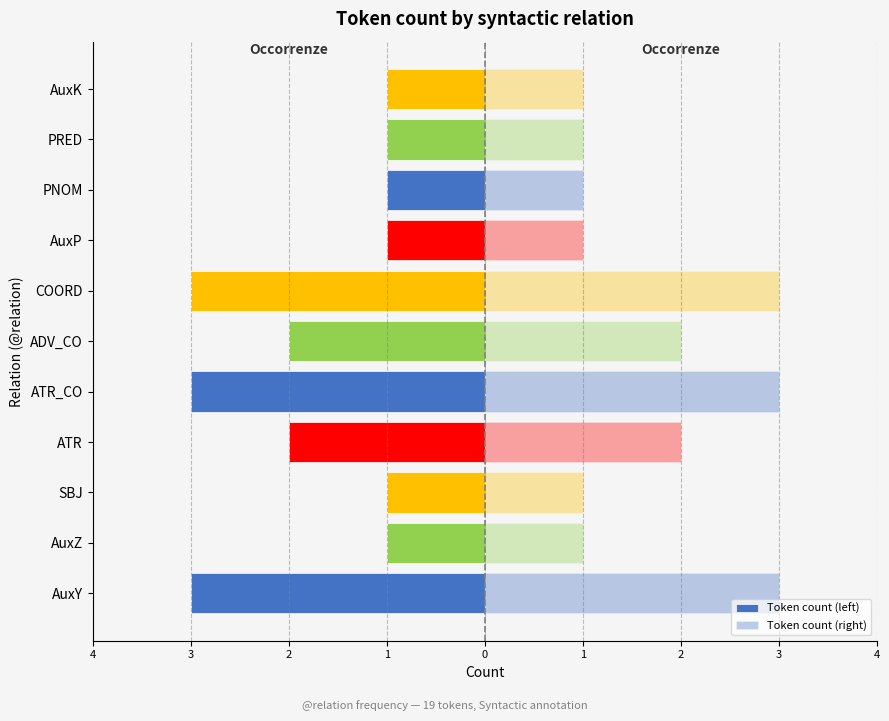

What is the greatest value displayed?

3